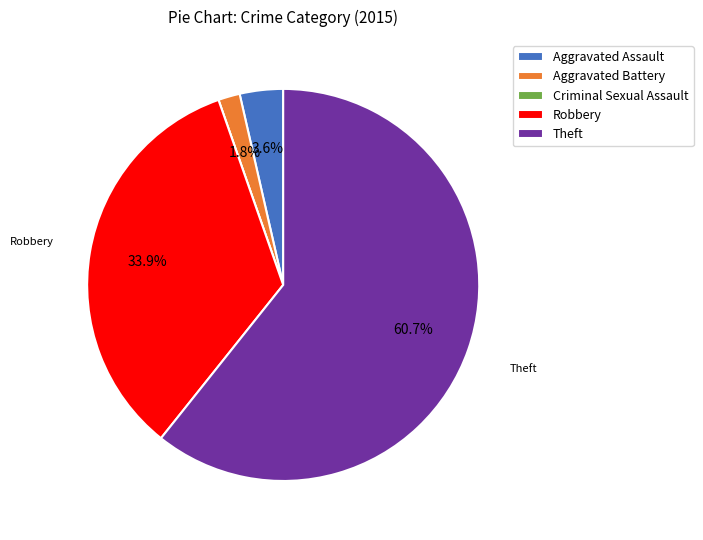

True or false: Theft accounts for 66% of the total.

False